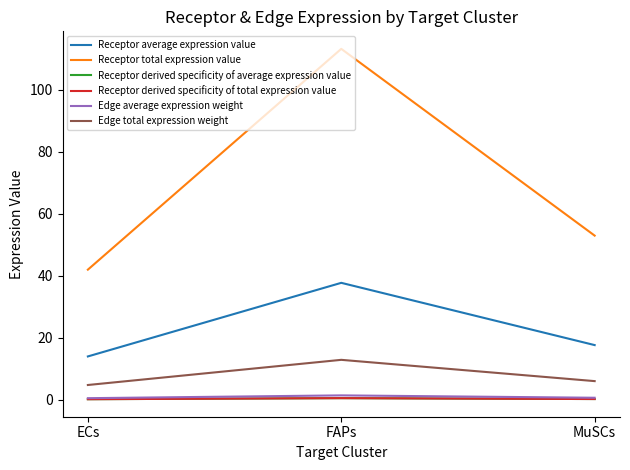

Which series has the largest total across all categories?

Receptor total expression value